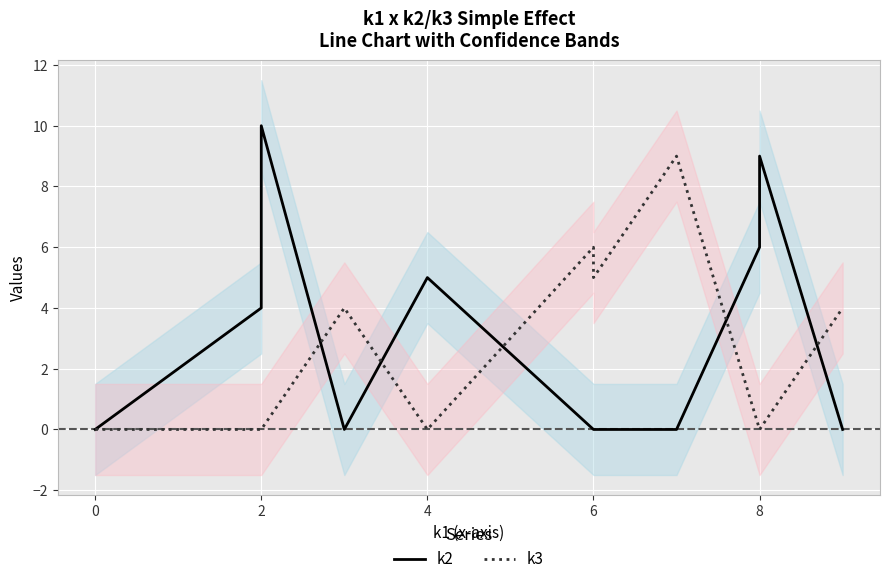

Which series ends up on top after the final intersection of k2 and k3?

k3